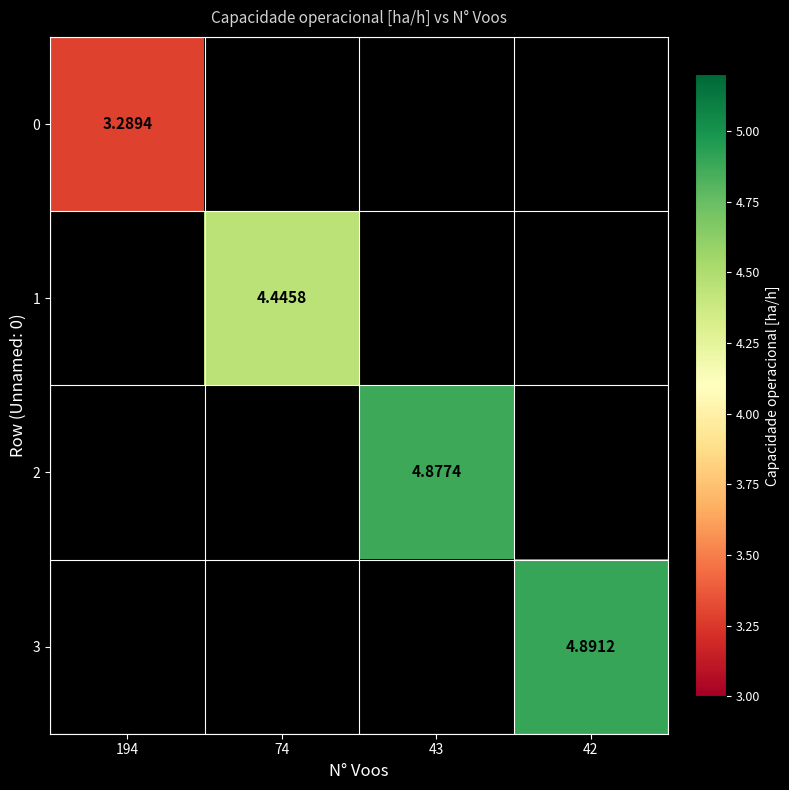

How many data points in 2 are above 4?

1